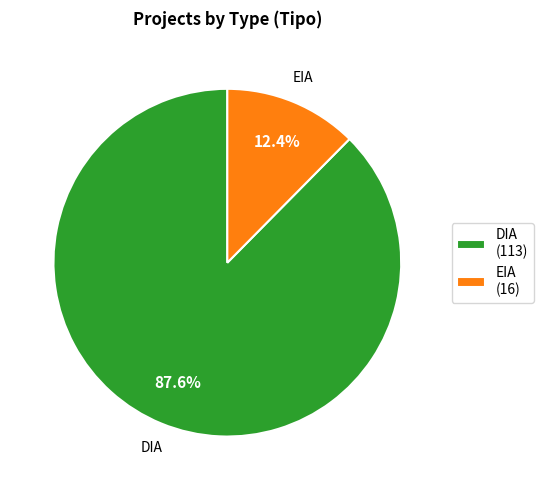

What is the total percentage of DIA and EIA?

100.0%